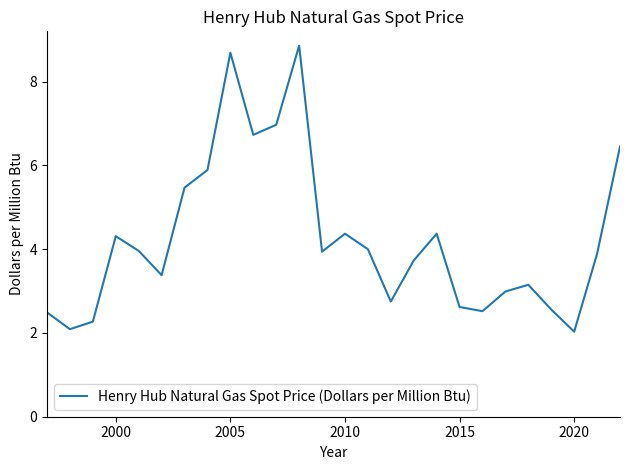

How many interior local peaks (higher than both neighbors) does the data have?

6